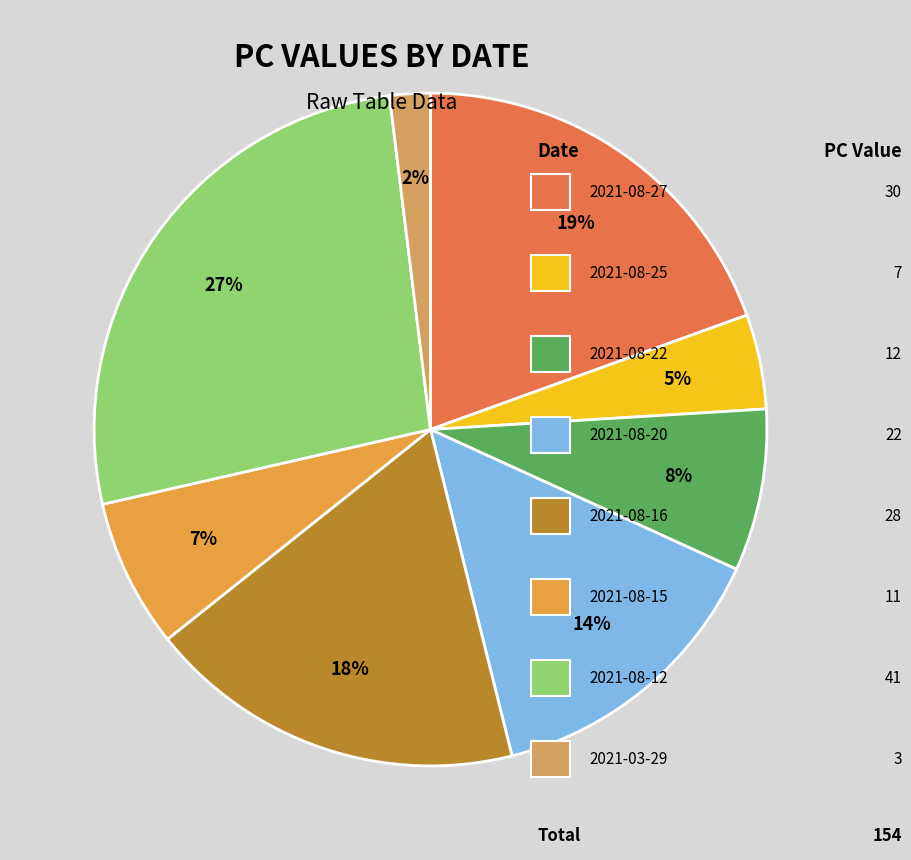

Count the number of slices in the pie.

8